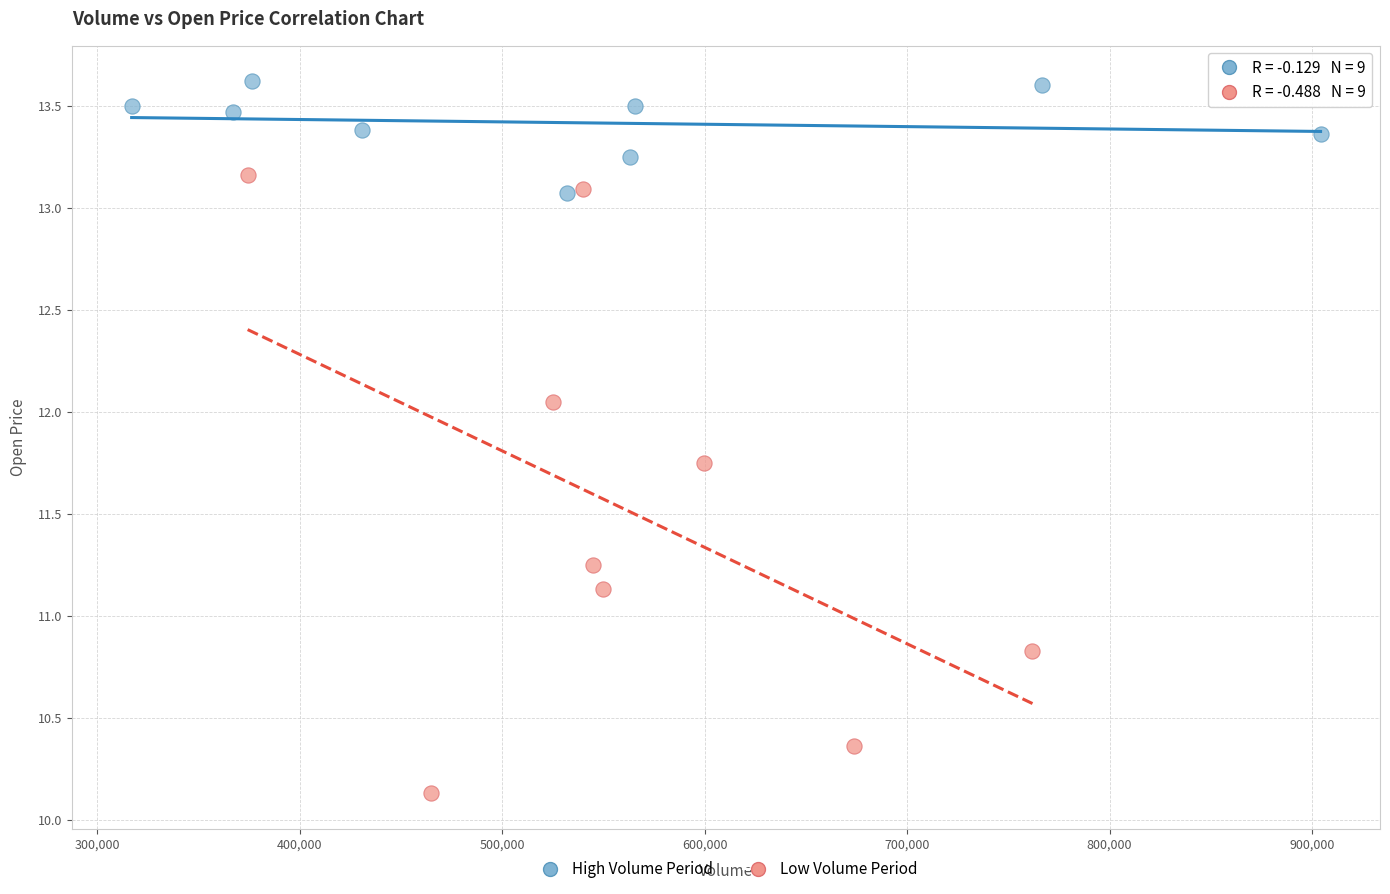

Which series contains the lowest Y value?

Low Volume Period